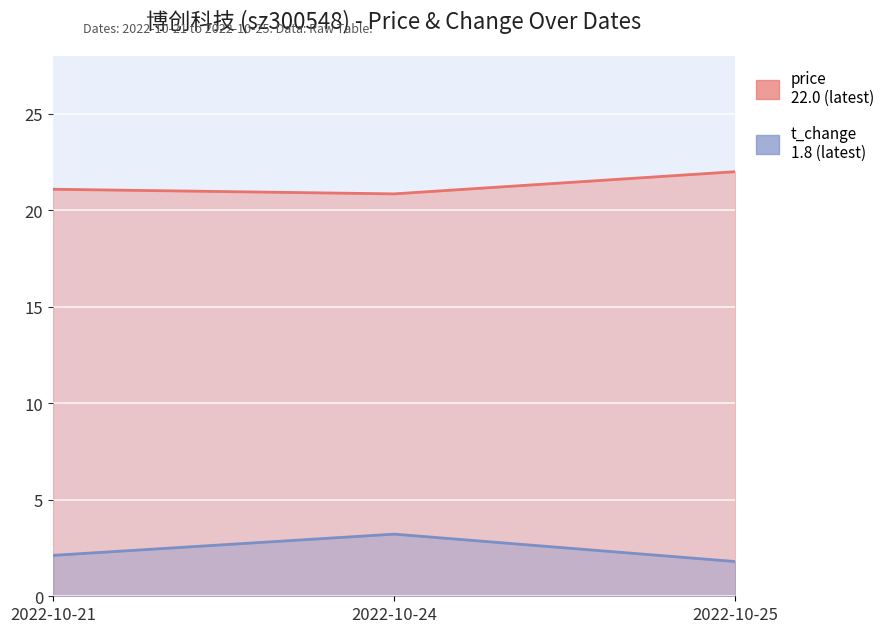

What is the maximum value shown in the chart?

22.0